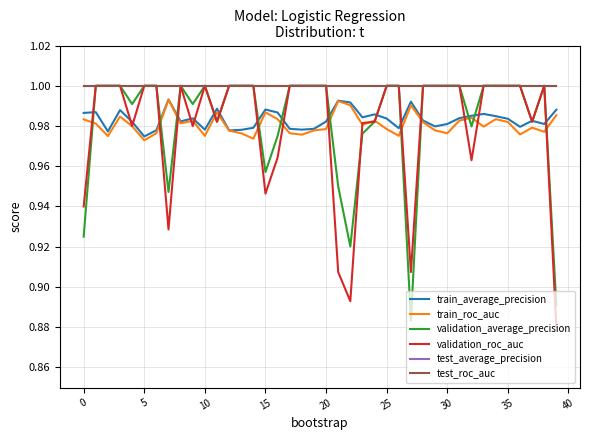

Which label corresponds to the smallest value in the chart?

39